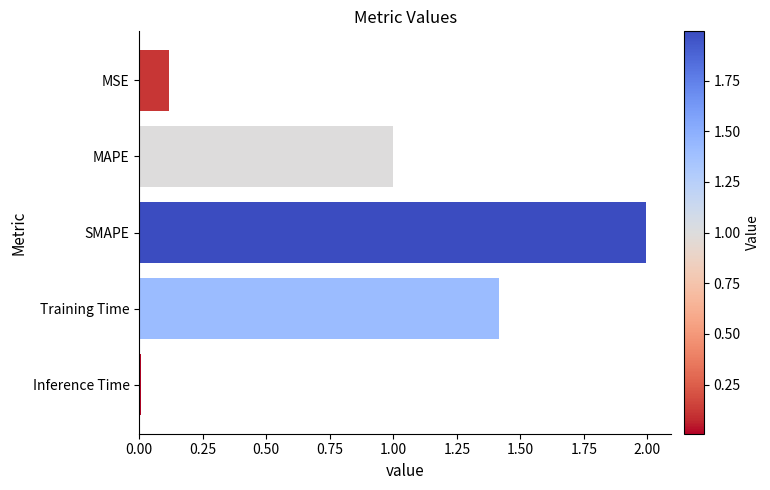

What is the difference between the maximum and second lowest values?

1.9